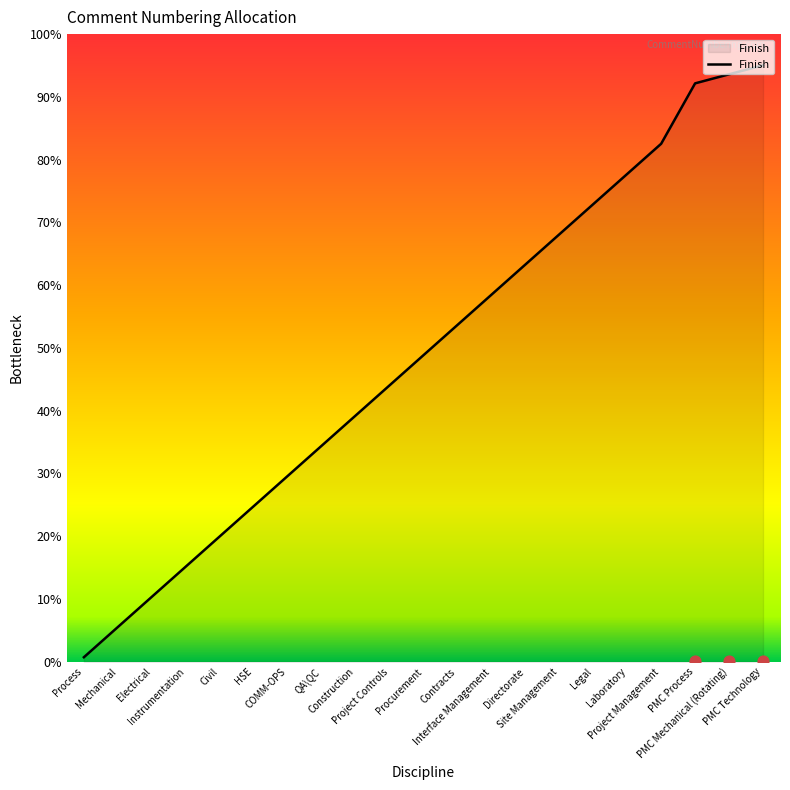

Approximately how many times larger is the value at HSE compared to Construction?

0.7